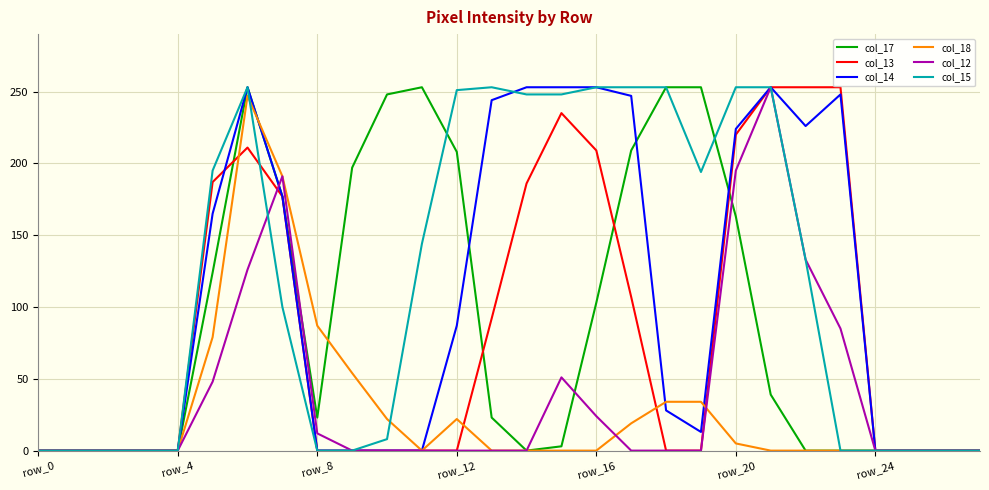

Which series has the largest total across all categories?

col_15